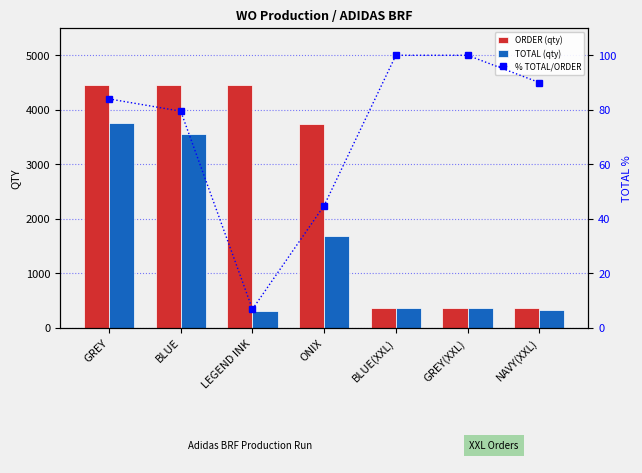

Count the ORDER (qty) values in the range 360 to 4464.

7